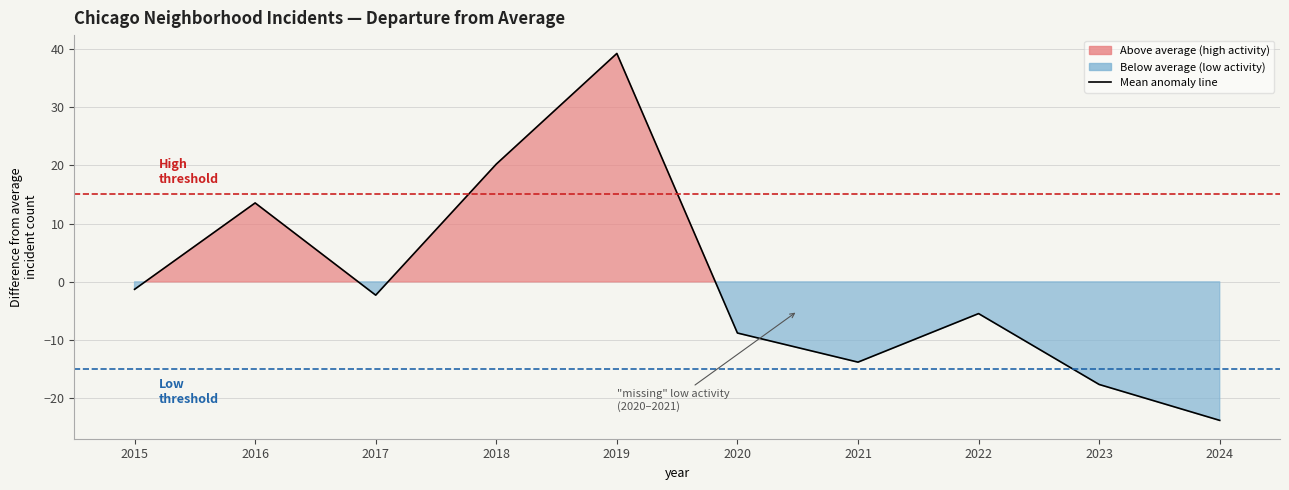

What is the value of the 6th point from the left?

-8.8